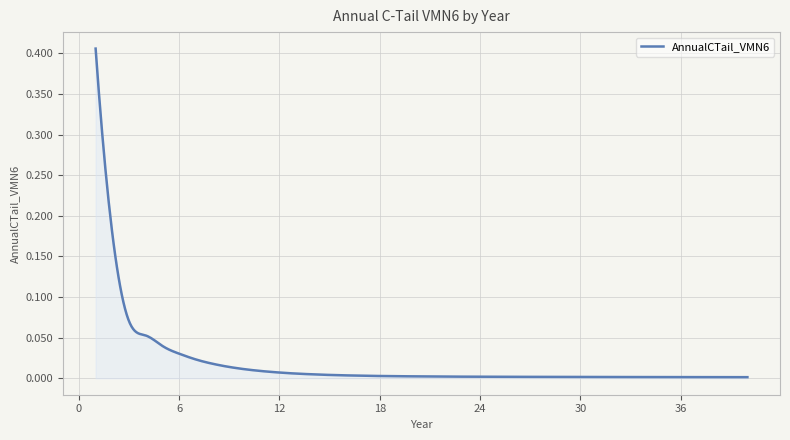

Which category has the lowest value across all series?

40